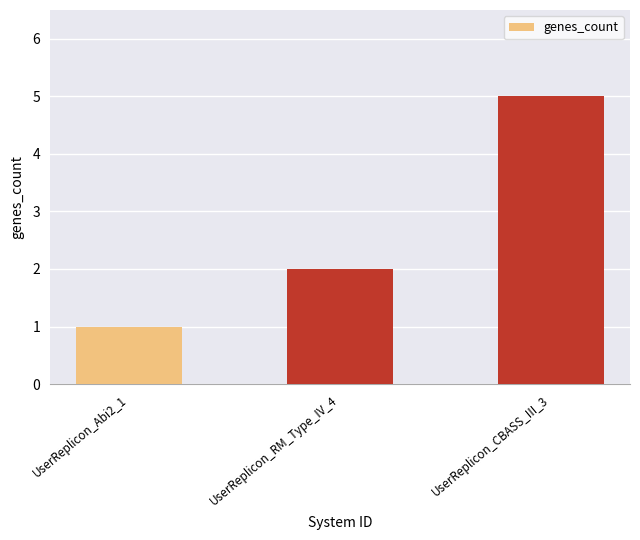

How many series are shown in this chart?

1